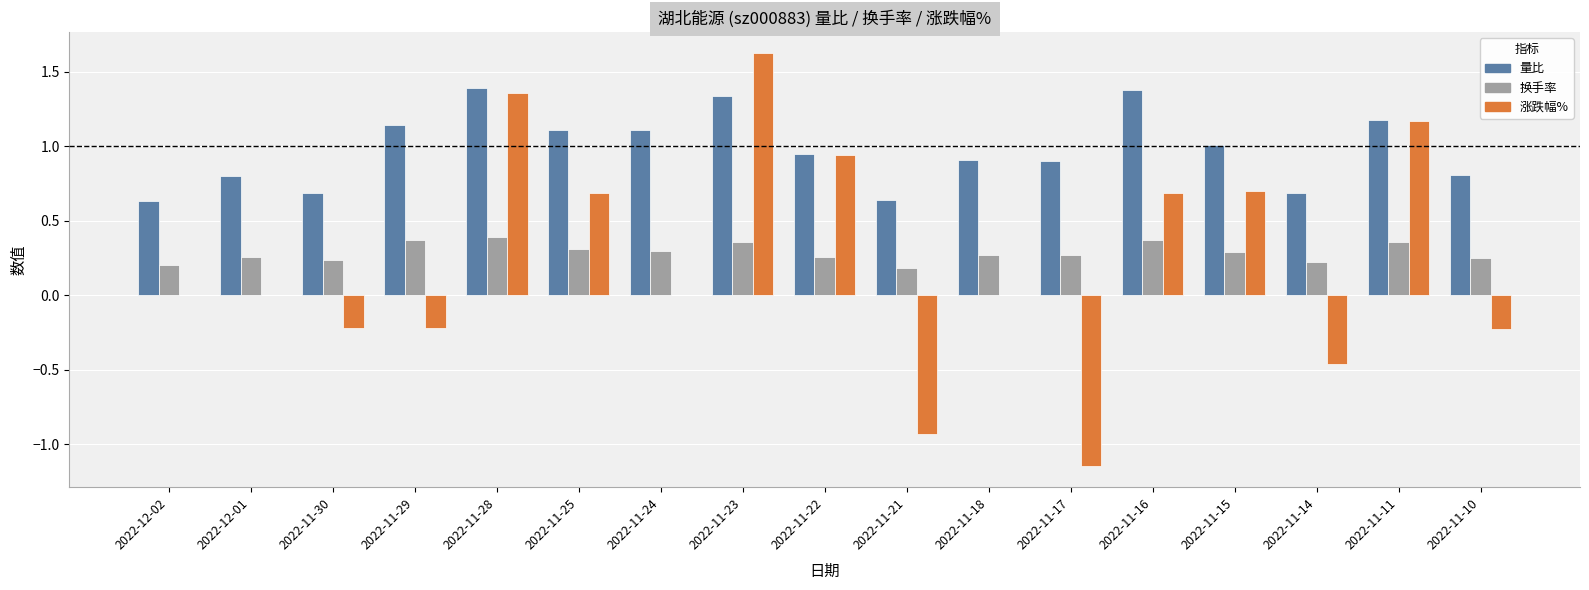

What is the approximate value of 涨跌幅% at 2022-11-15?

0.7